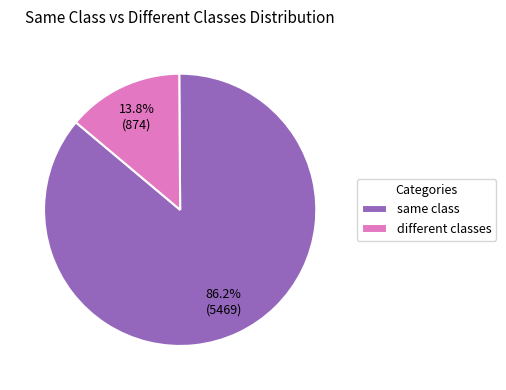

To the nearest percent, what is the average slice percentage?

50%